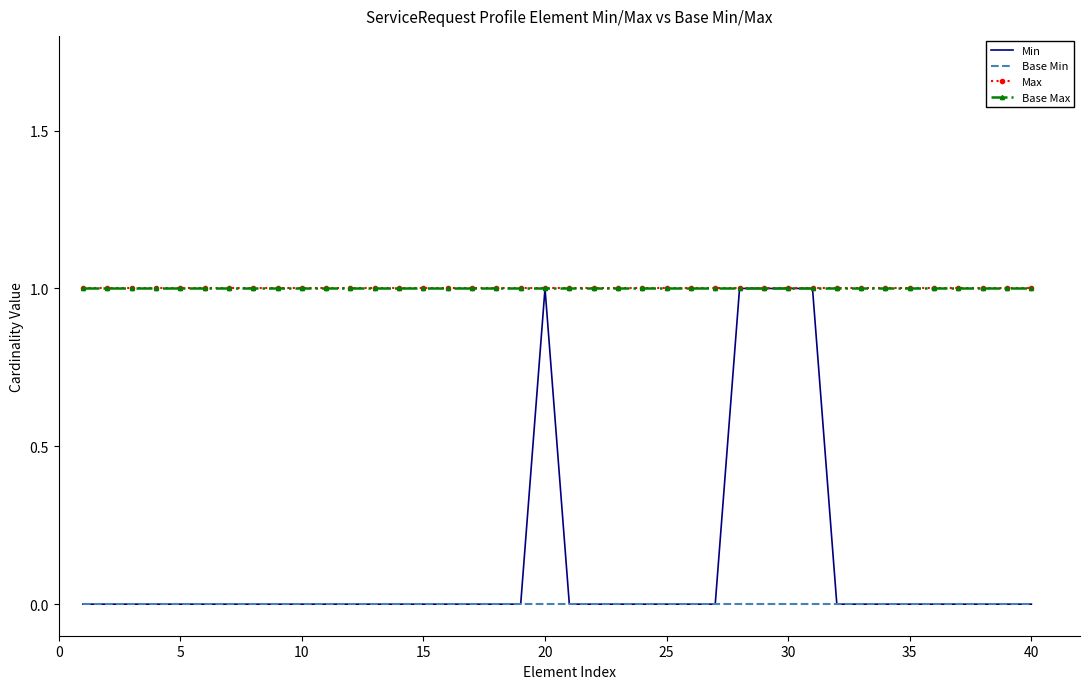

At how many categories does at least one series exceed 0?

40